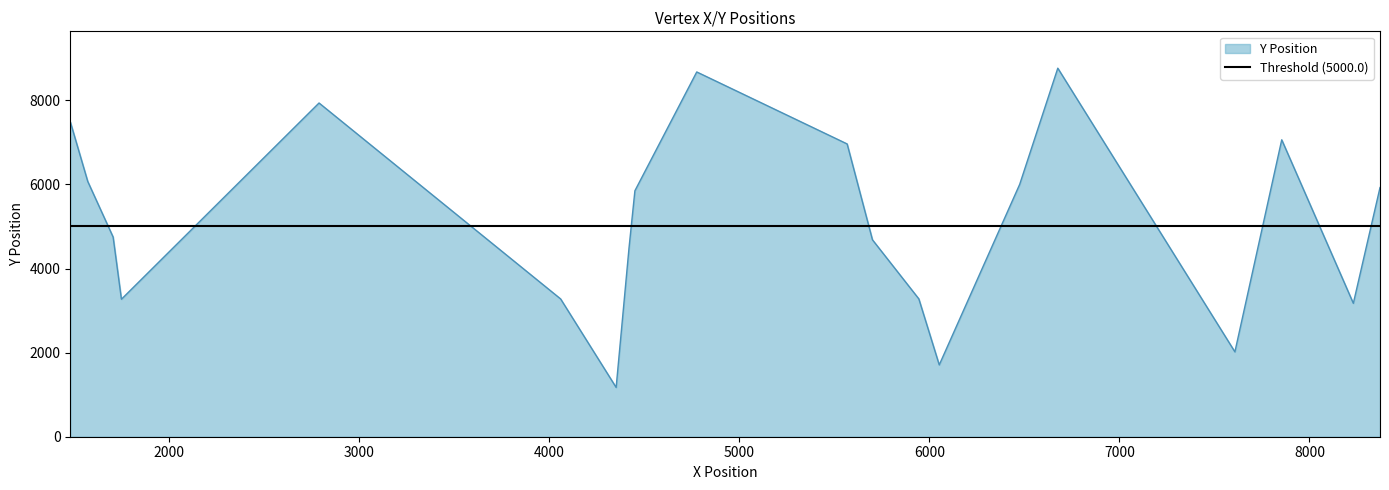

What is the sum of all Y values?

102547.8